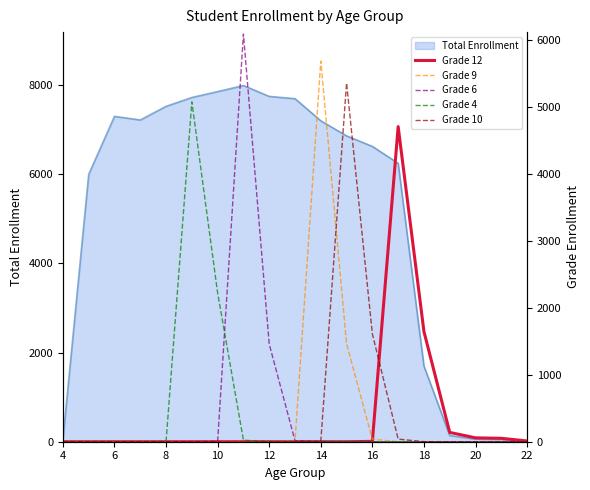

Is the value of Grade 12 at 16 greater than the value of Grade 4 at 12?

No